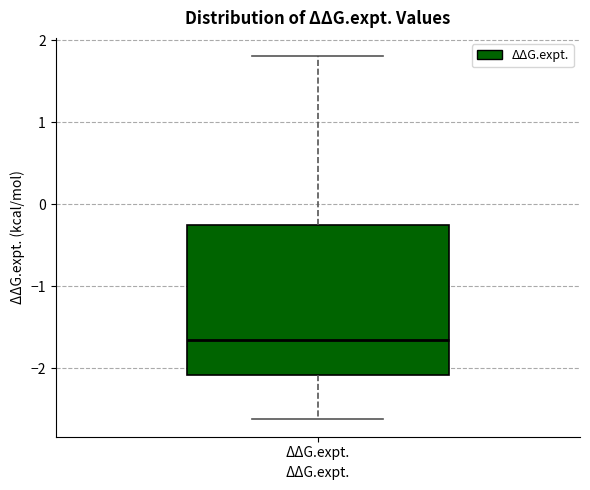

Where does the upper whisker of the box for ΔΔG.expt. end on the y-axis? The values are not printed on the chart, so give them approximately, as read against the axis.

1.8